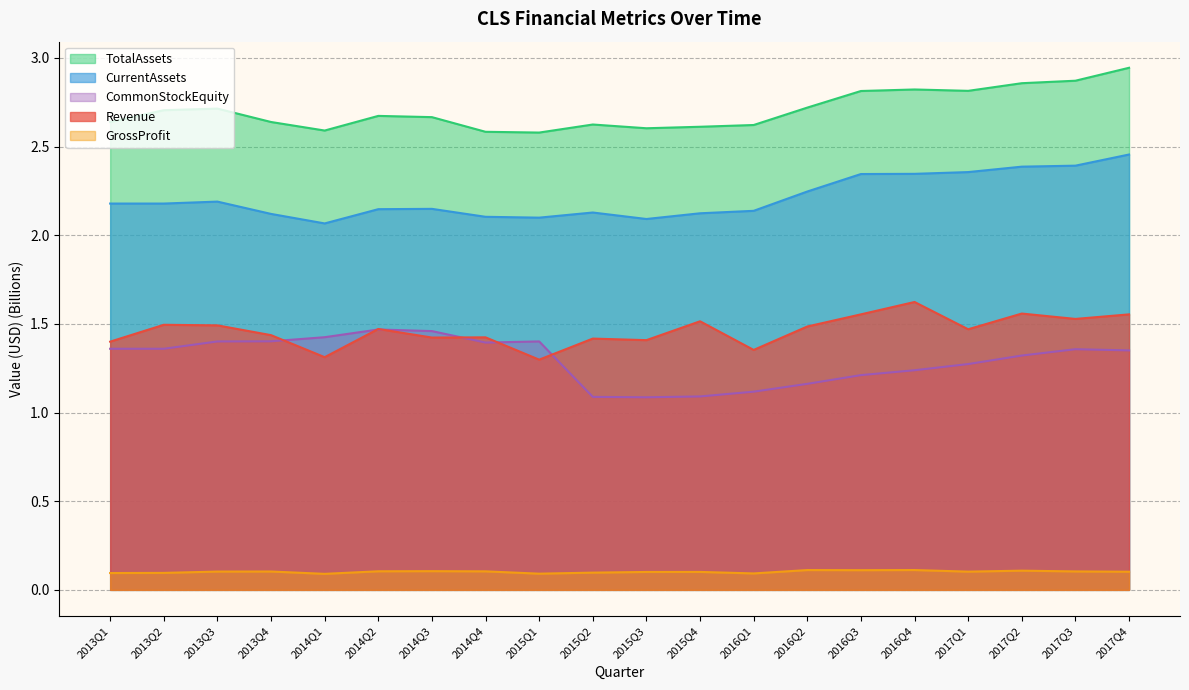

At how many categories does at least one series exceed 2?

20